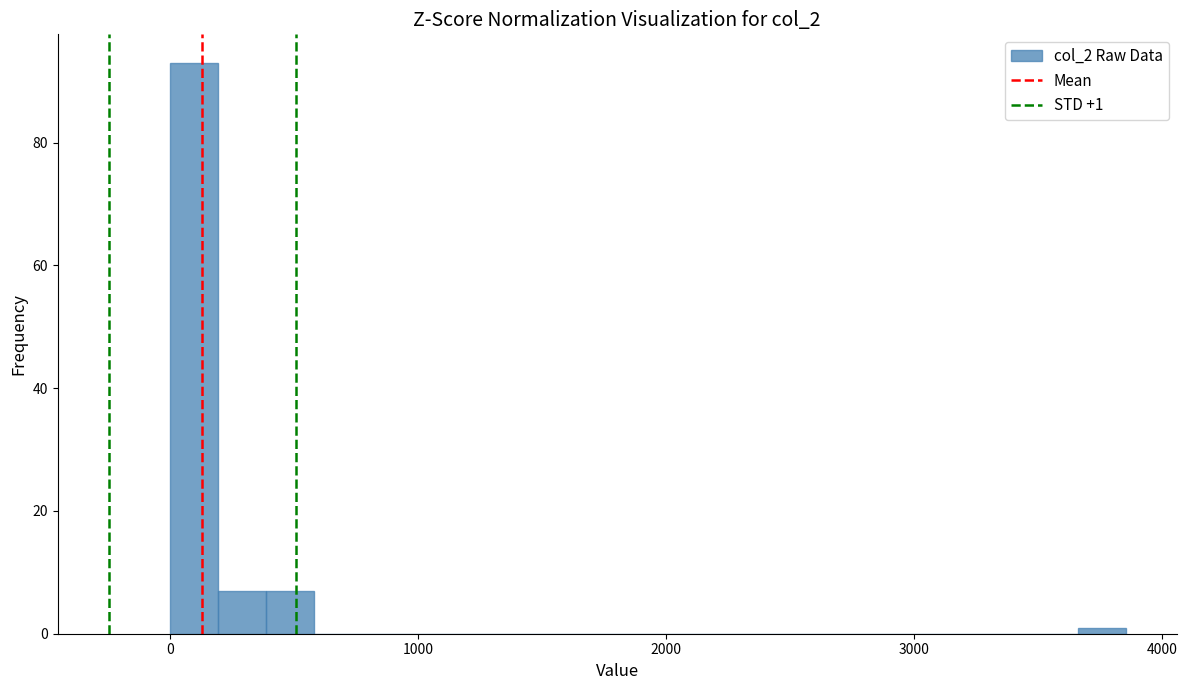

Around what value on the x-axis is the tallest bar? Give the approximate position of its centre, as read against the axis.

100